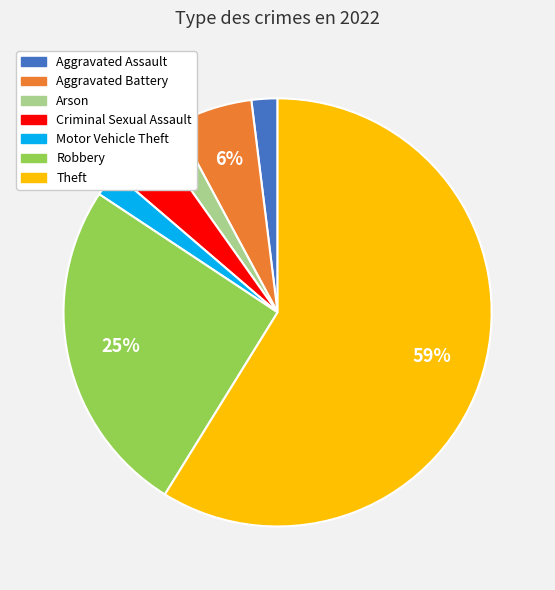

To the nearest percent, what is the average slice percentage?

14%